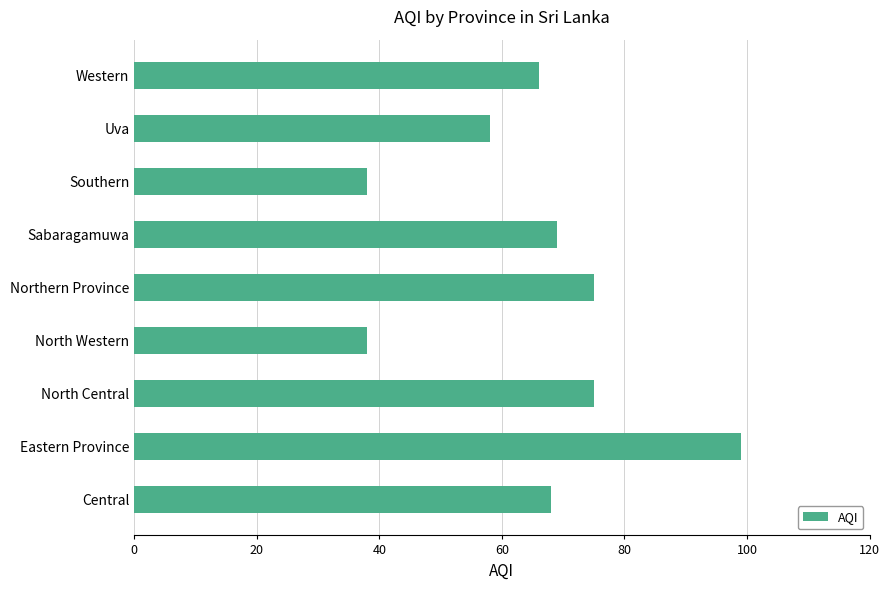

Which label corresponds to the largest value in the chart?

Eastern Province